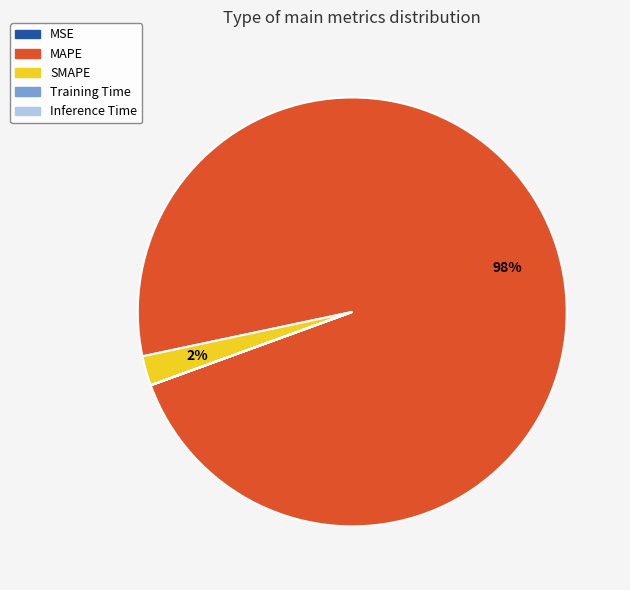

To the nearest percent, what is the difference between the largest and smallest slice percentages?

98%